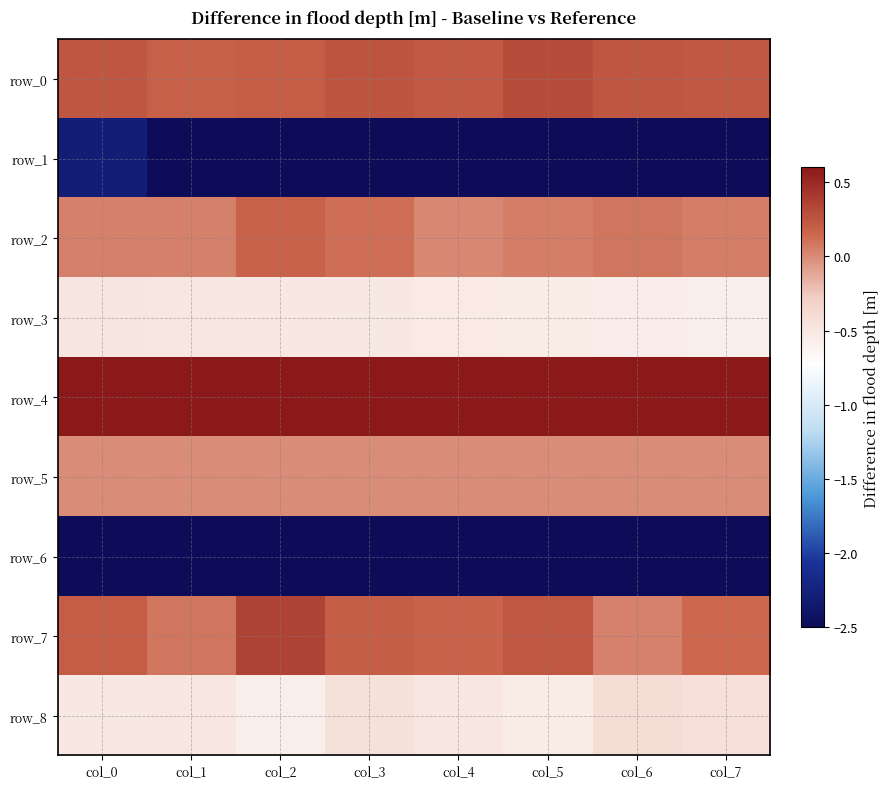

Which series has the largest total across all categories?

row_4